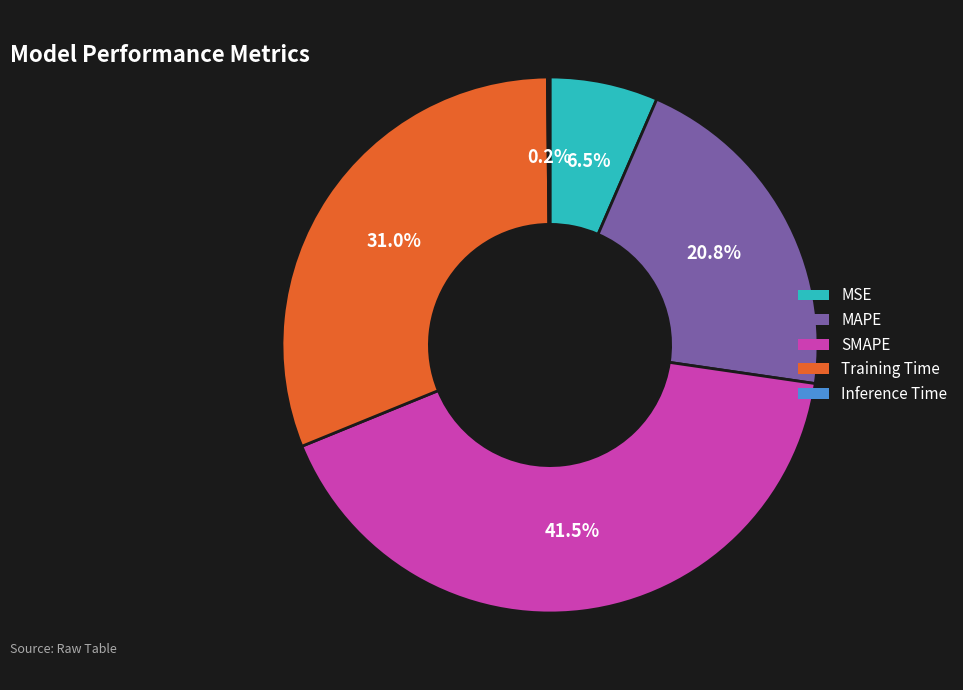

What percentage is NOT represented by MSE?

93.5%